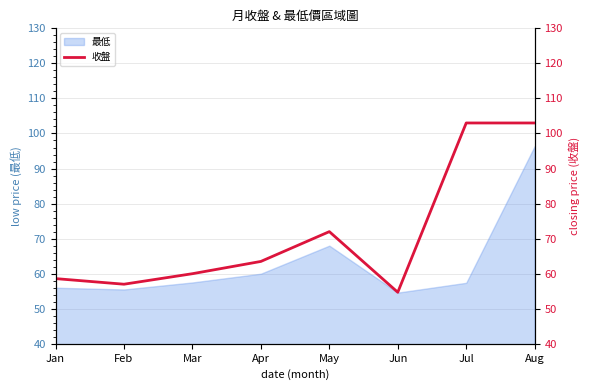

Where is 最低 nearest to the value 75?

May